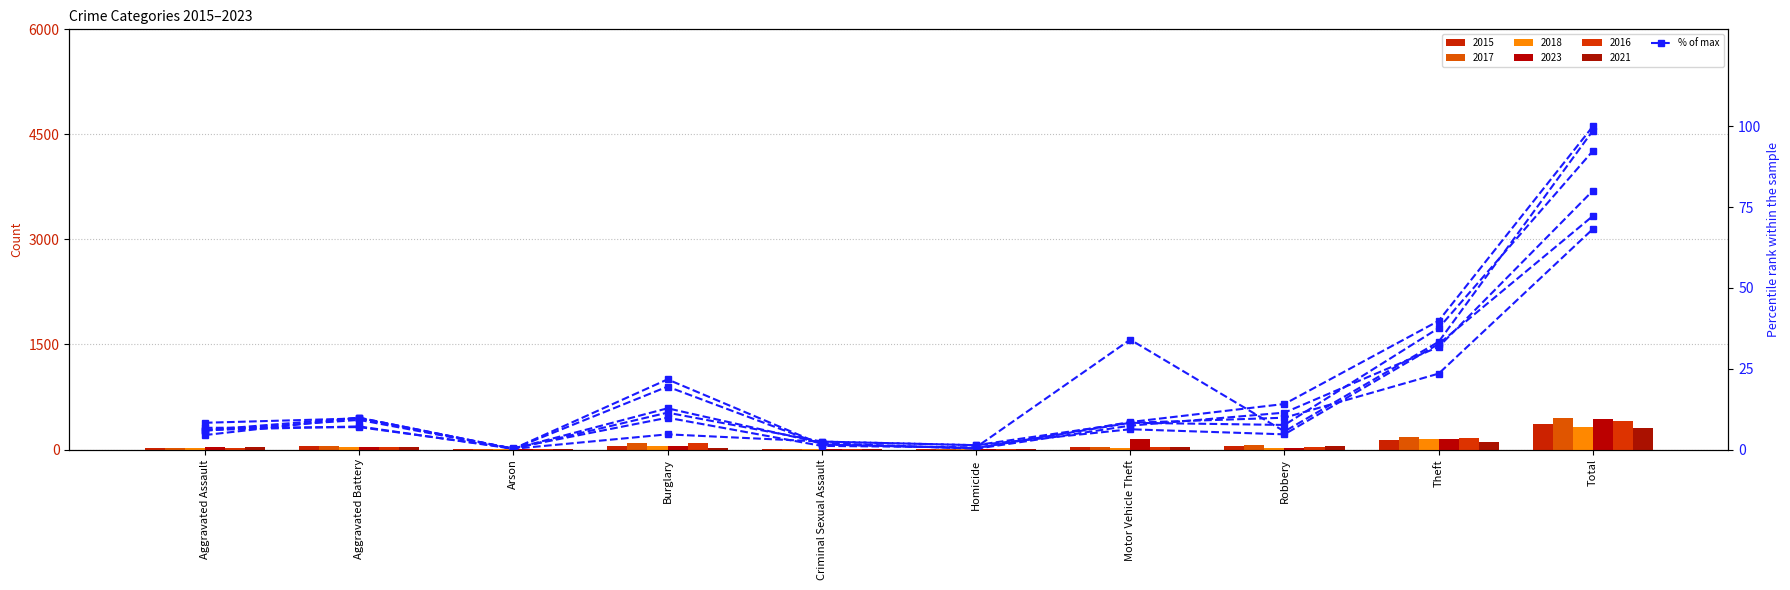

The 2018 %ile series shows 1.3 at Homicide. True or false?

True